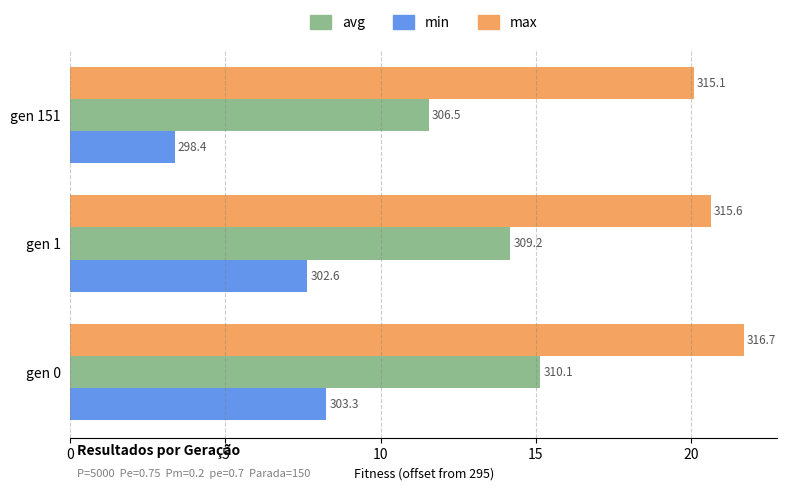

What is the smallest value displayed?

3.4